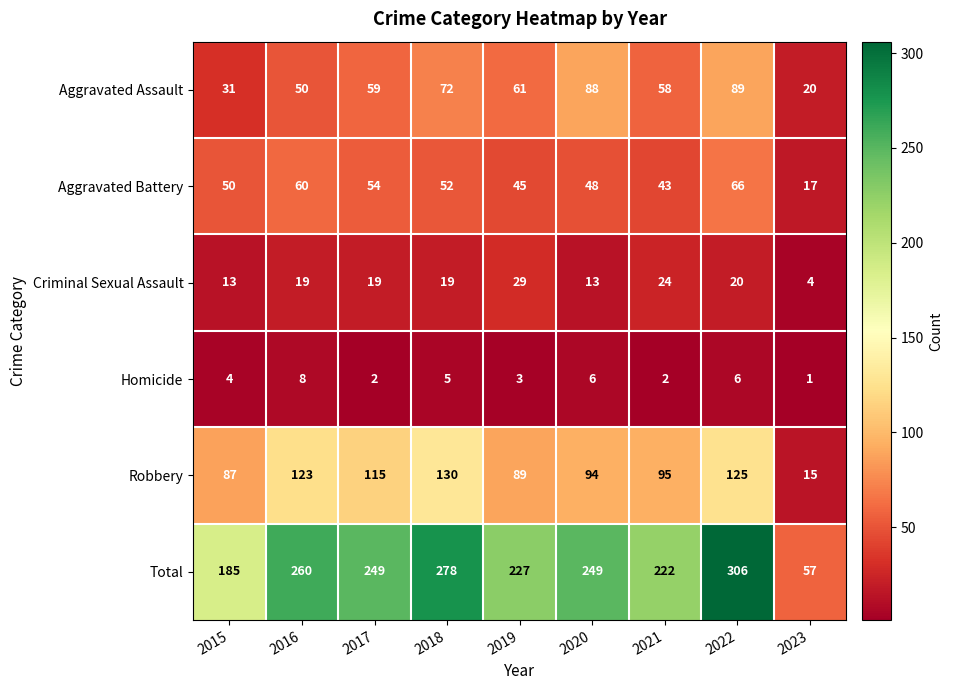

Which series has the largest range (max minus min)?

Total